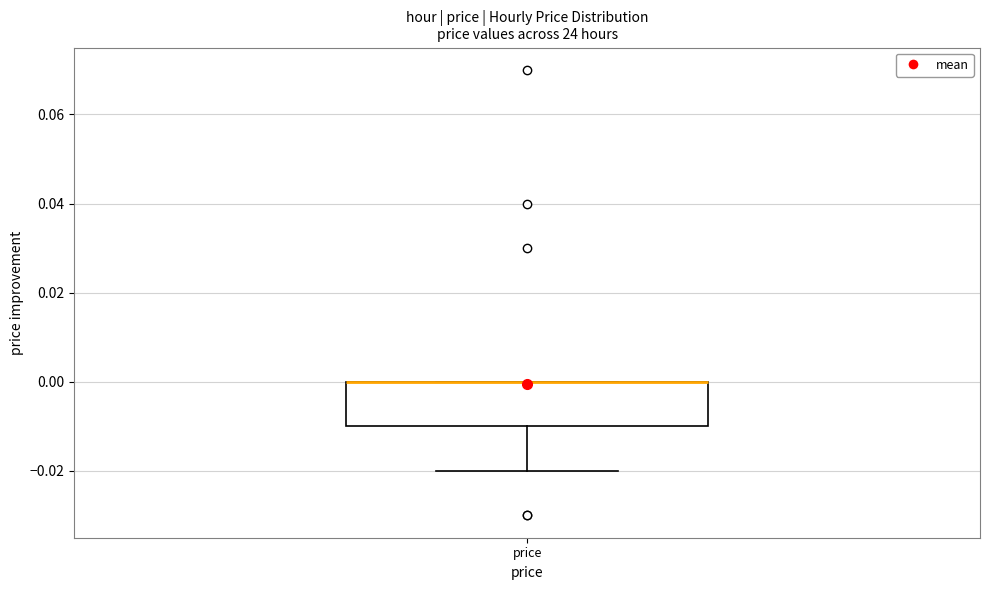

Where is the lower edge of the box for price on the y-axis? The values are not printed on the chart, so give them approximately, as read against the axis.

-0.01